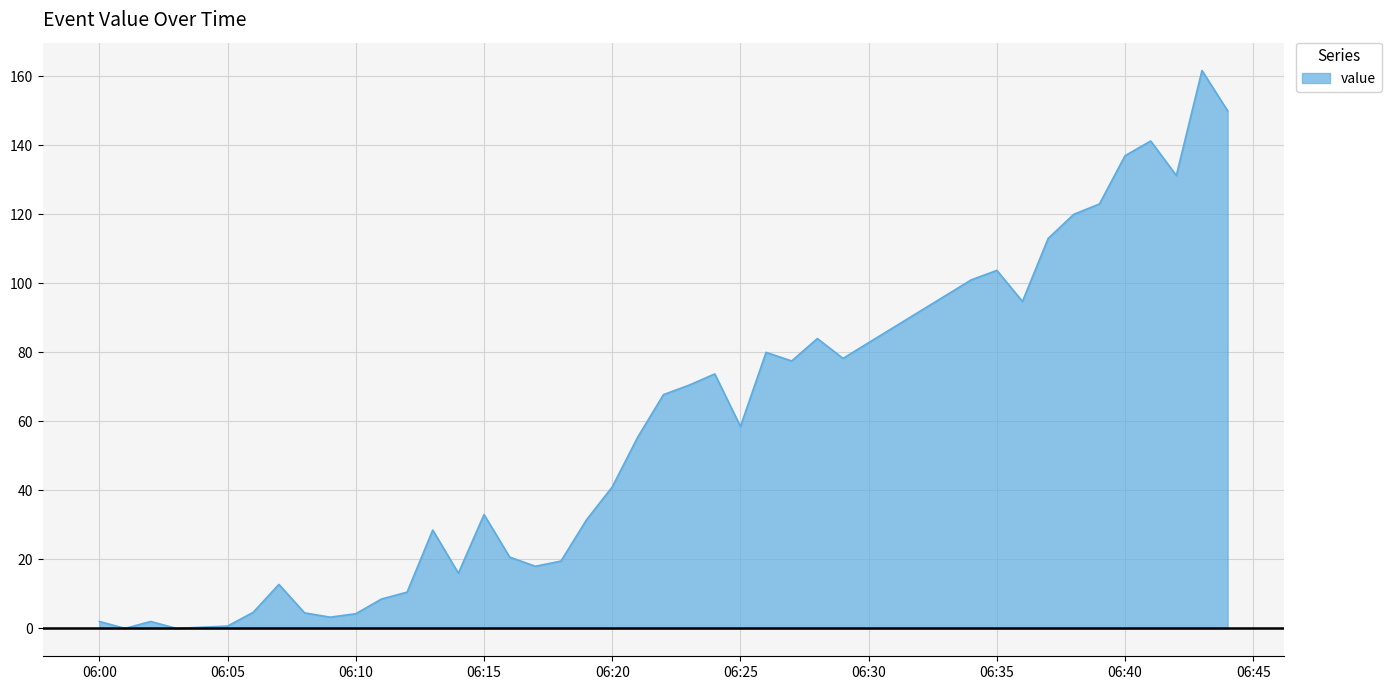

The chart shows a value of 2.0 at 06:00. True or false?

True